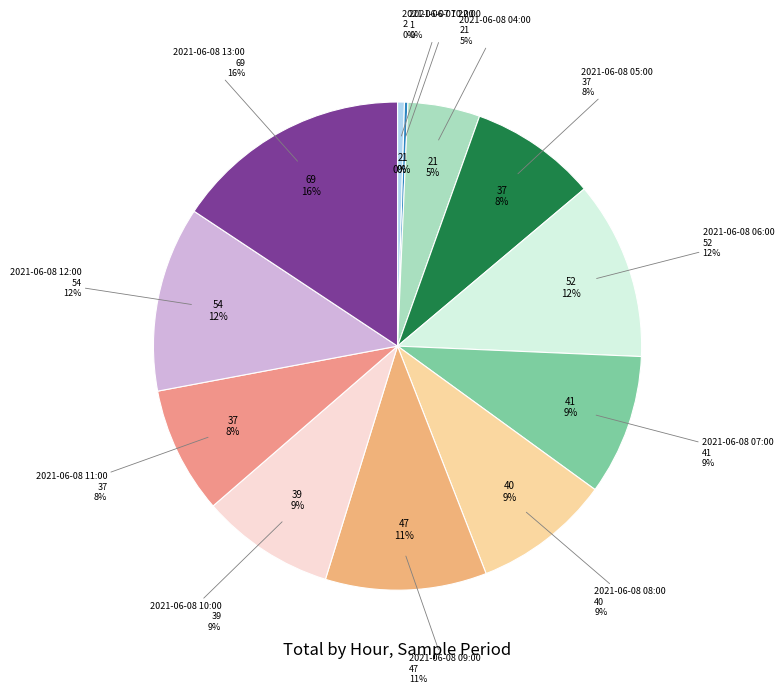

To the nearest percent, what is the average slice percentage?

8%